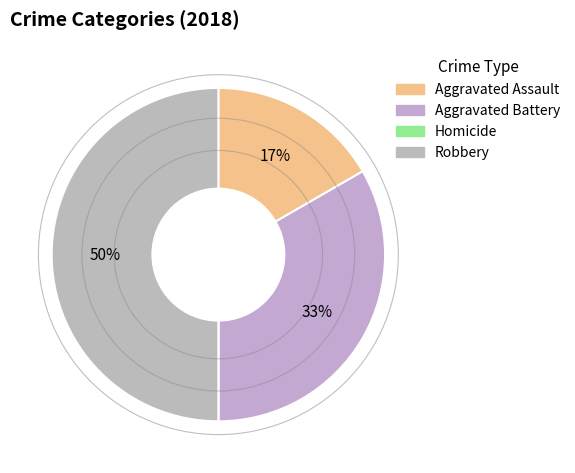

Does Robbery represent more than half of the total?

No